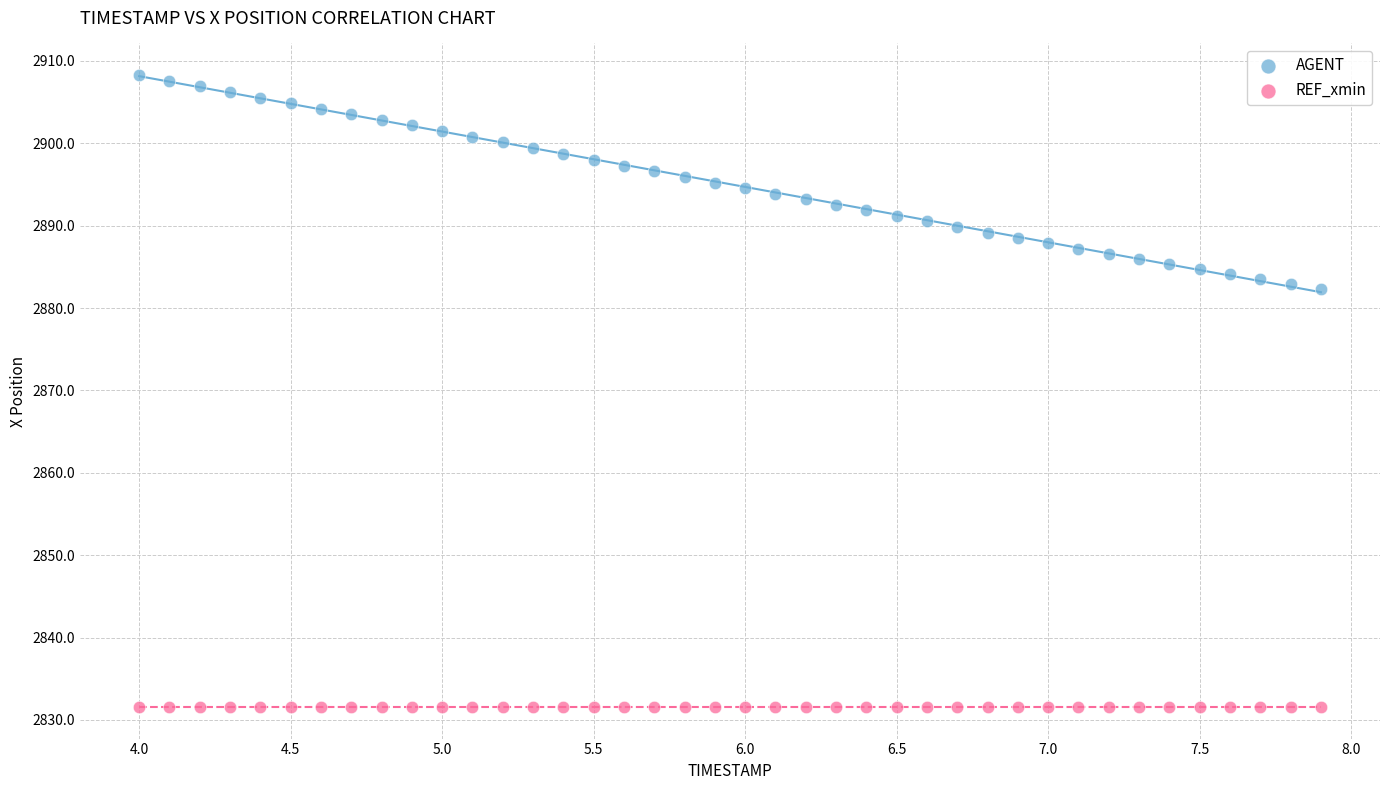

Which series contains the highest Y value?

AGENT